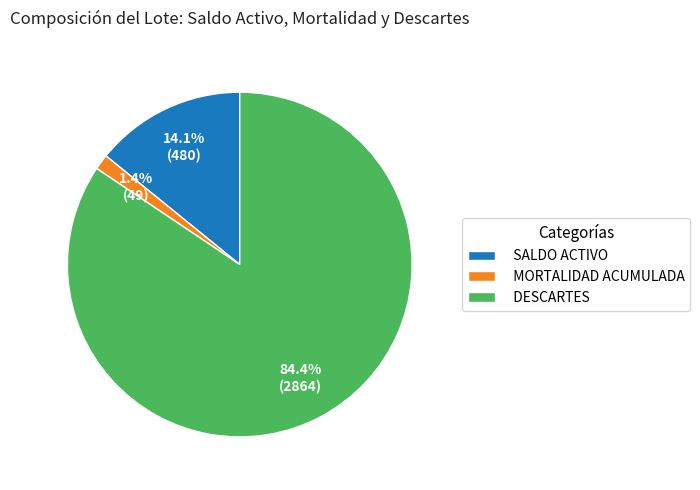

Rank the categories by value from lowest to highest.

MORTALIDAD ACUMULADA, SALDO ACTIVO, DESCARTES